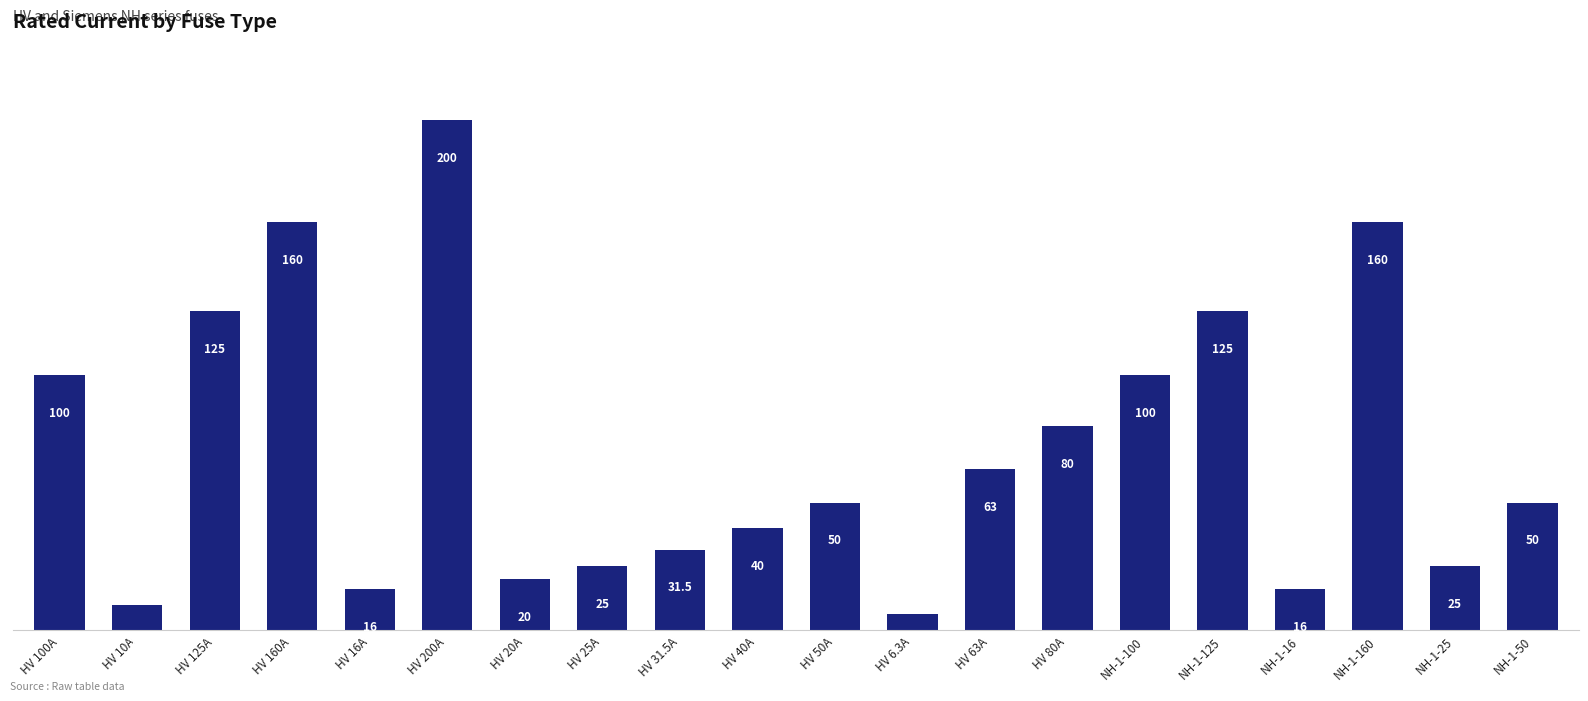

What is the minimum value shown in the chart?

6.3